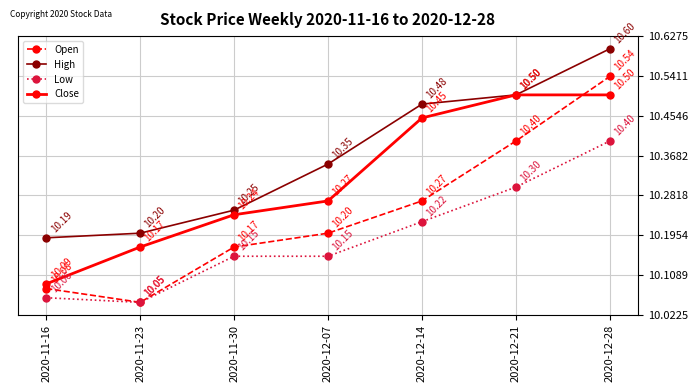

Is it true that High equals 15.1 at 2020-11-23?

False